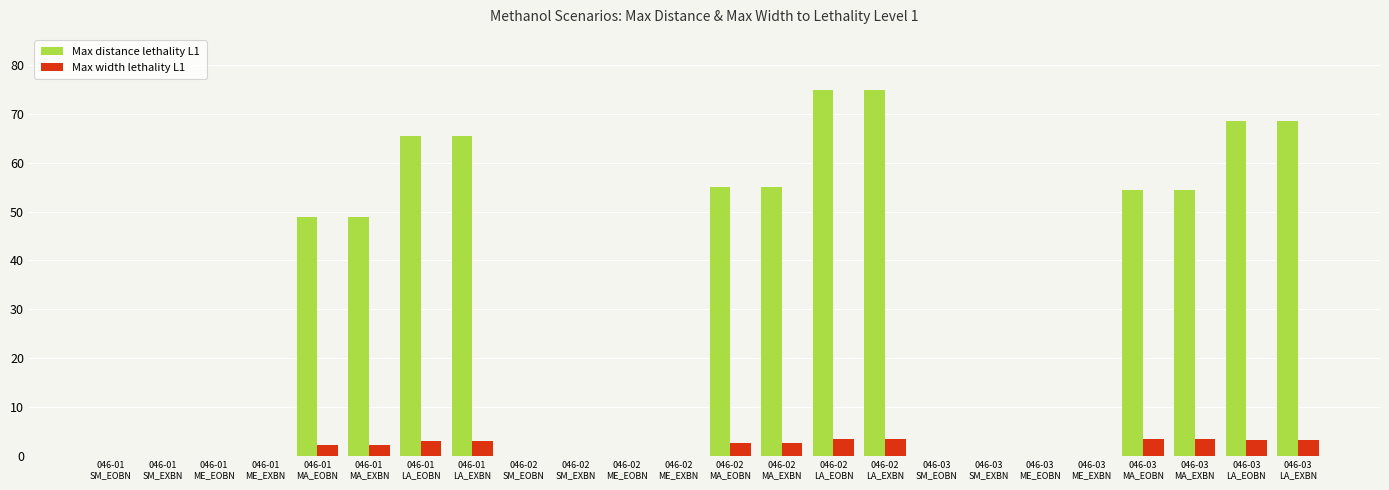

What is the spread (max minus min) of values at 046-03
LA_EOBN?

65.4